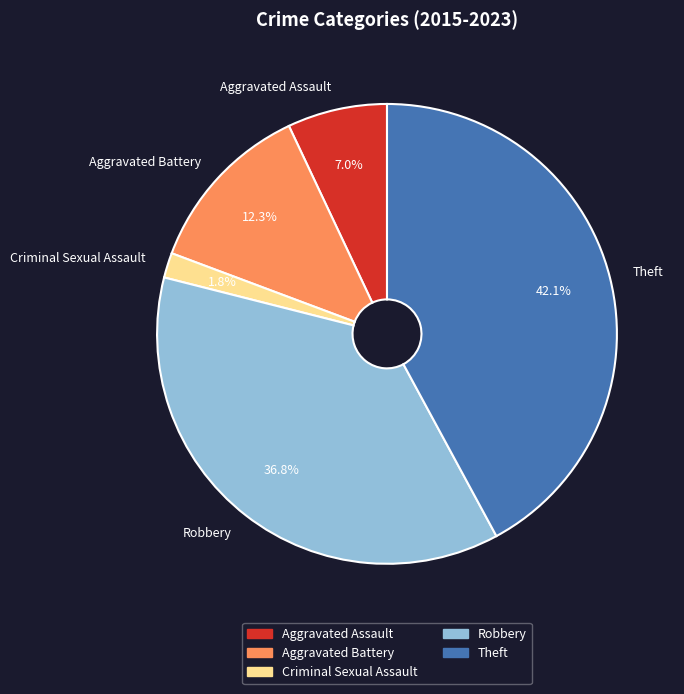

Count the number of slices in the pie.

5